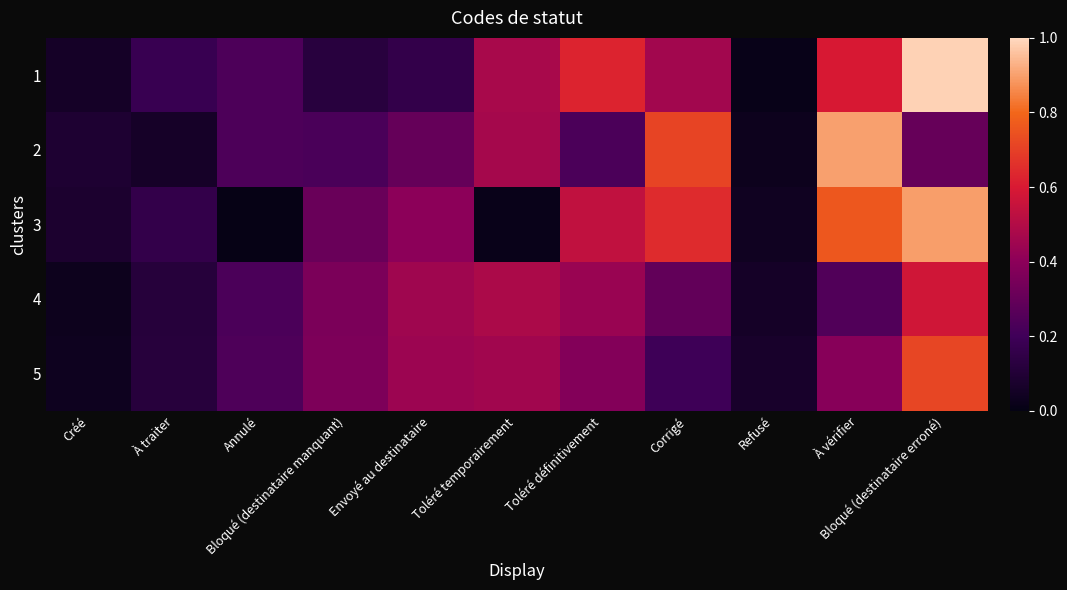

Reading left to right, transcribe all the data shown in this chart.

1: Créé=0.1	À traiter=0.2	Annulé=0.2	Bloqué (destinataire manquant)=0.1	Envoyé au destinataire=0.2	Toléré temporairement=0.5	Toléré définitivement=0.6	Corrigé=0.5	Refusé=0.0	À vérifier=0.6	Bloqué (destinataire erroné)=1.0
2: Créé=0.1	À traiter=0.1	Annulé=0.2	Bloqué (destinataire manquant)=0.2	Envoyé au destinataire=0.3	Toléré temporairement=0.5	Toléré définitivement=0.2	Corrigé=0.7	Refusé=0.0	À vérifier=0.9	Bloqué (destinataire erroné)=0.3
3: Créé=0.1	À traiter=0.2	Annulé=0.0	Bloqué (destinataire manquant)=0.3	Envoyé au destinataire=0.4	Toléré temporairement=0.0	Toléré définitivement=0.5	Corrigé=0.6	Refusé=0.0	À vérifier=0.8	Bloqué (destinataire erroné)=0.9
4: Créé=0.0	À traiter=0.1	Annulé=0.2	Bloqué (destinataire manquant)=0.4	Envoyé au destinataire=0.5	Toléré temporairement=0.5	Toléré définitivement=0.4	Corrigé=0.3	Refusé=0.1	À vérifier=0.2	Bloqué (destinataire erroné)=0.6
5: Créé=0.0	À traiter=0.1	Annulé=0.2	Bloqué (destinataire manquant)=0.4	Envoyé au destinataire=0.4	Toléré temporairement=0.5	Toléré définitivement=0.4	Corrigé=0.2	Refusé=0.1	À vérifier=0.4	Bloqué (destinataire erroné)=0.7